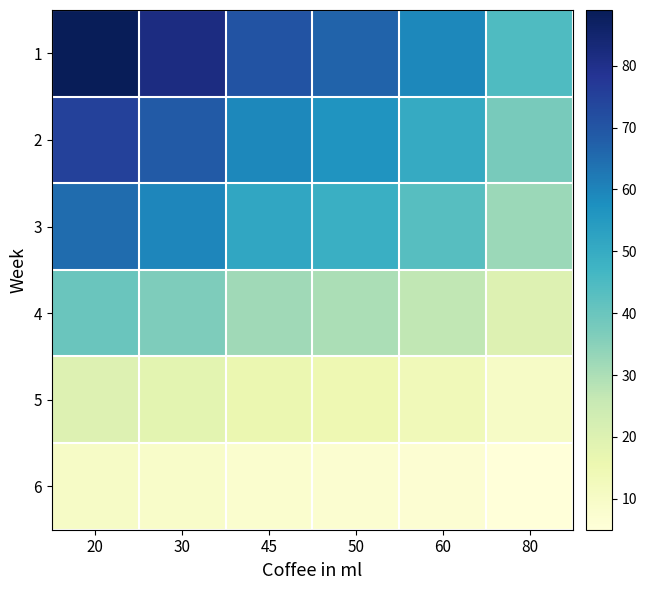

Reading left to right, extract all data points from this chart.

1: 20=89.0	30=81.6	45=70.5	50=66.8	60=59.3	80=44.5
2: 20=75.0	30=68.8	45=59.4	50=56.2	60=50.0	80=37.5
3: 20=65.0	30=59.6	45=51.5	50=48.8	60=43.3	80=32.5
4: 20=40.0	30=36.7	45=31.7	50=30.0	60=26.7	80=20.0
5: 20=20.0	30=18.3	45=15.8	50=15.0	60=13.3	80=10.0
6: 20=10.0	30=9.2	45=7.9	50=7.5	60=6.7	80=5.0